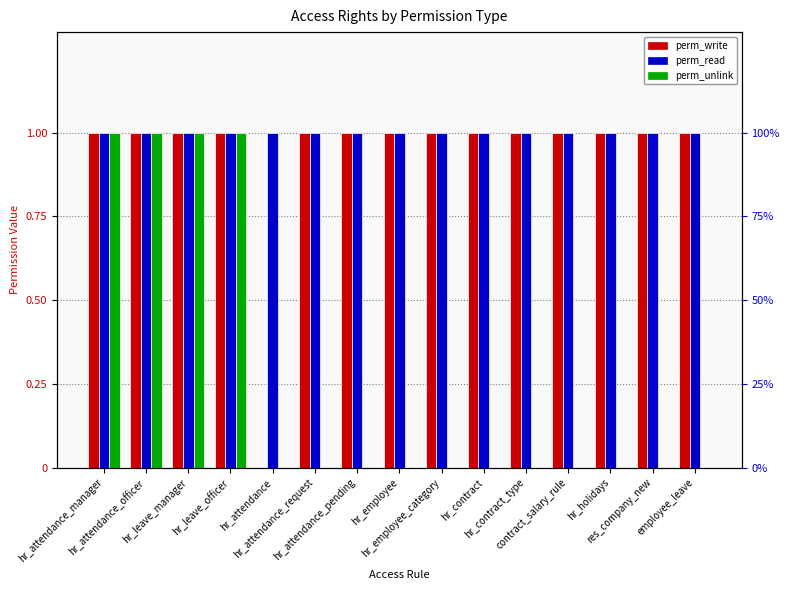

What is the label of the 14th bar from the left?

res_company_new